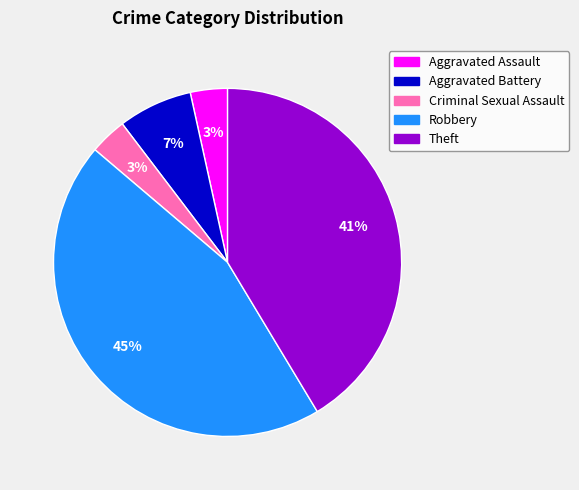

Between Robbery and Criminal Sexual Assault, which is larger?

Robbery